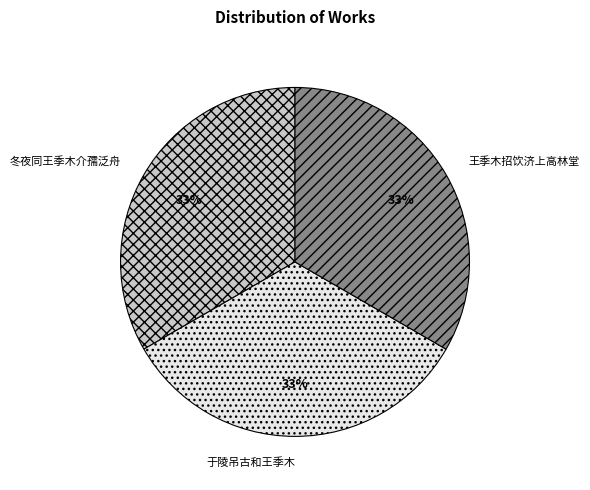

Approximately how many times larger is the value at 于陵吊古和王季木 compared to 王季木招饮济上高林堂?

1.0